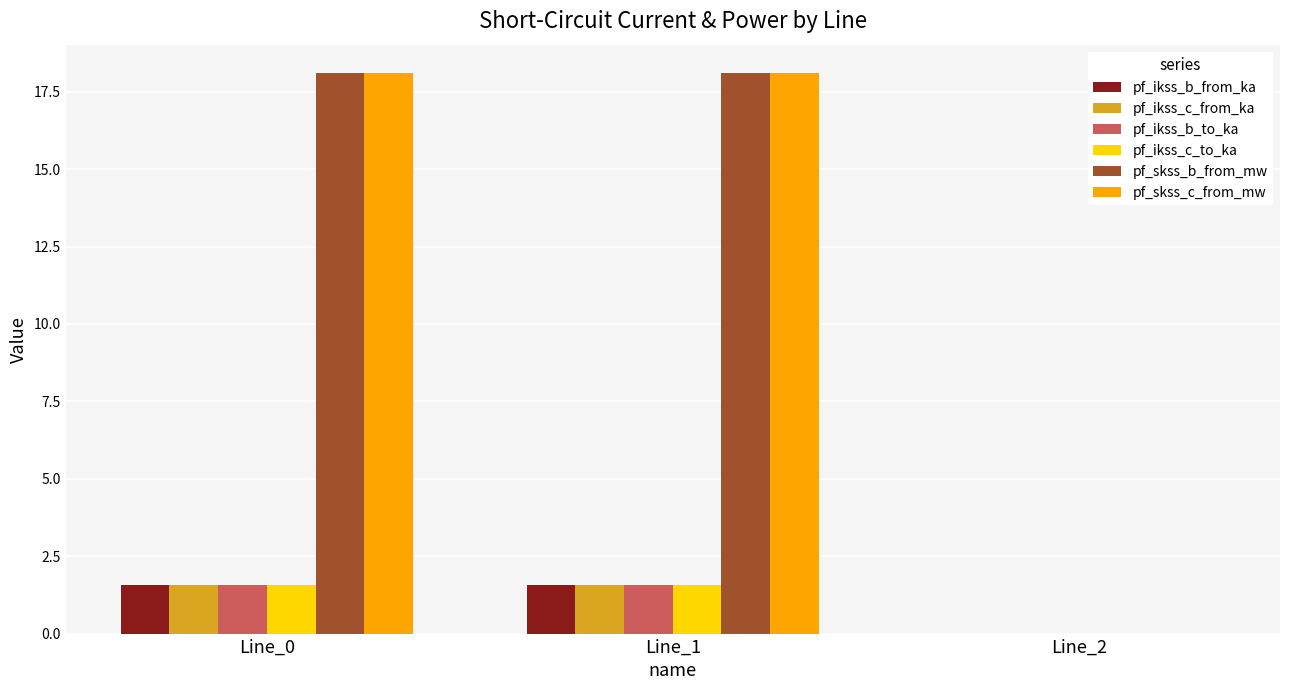

What is the sum of the pf_ikss_b_to_ka values at Line_2 and Line_1?

1.6